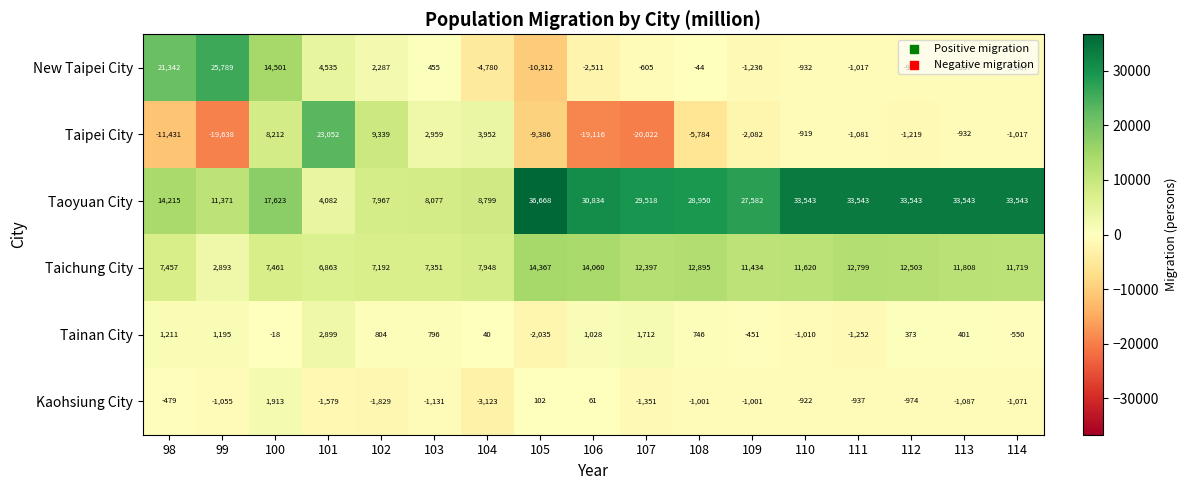

Where does the New Taipei City series first go above -932?

98